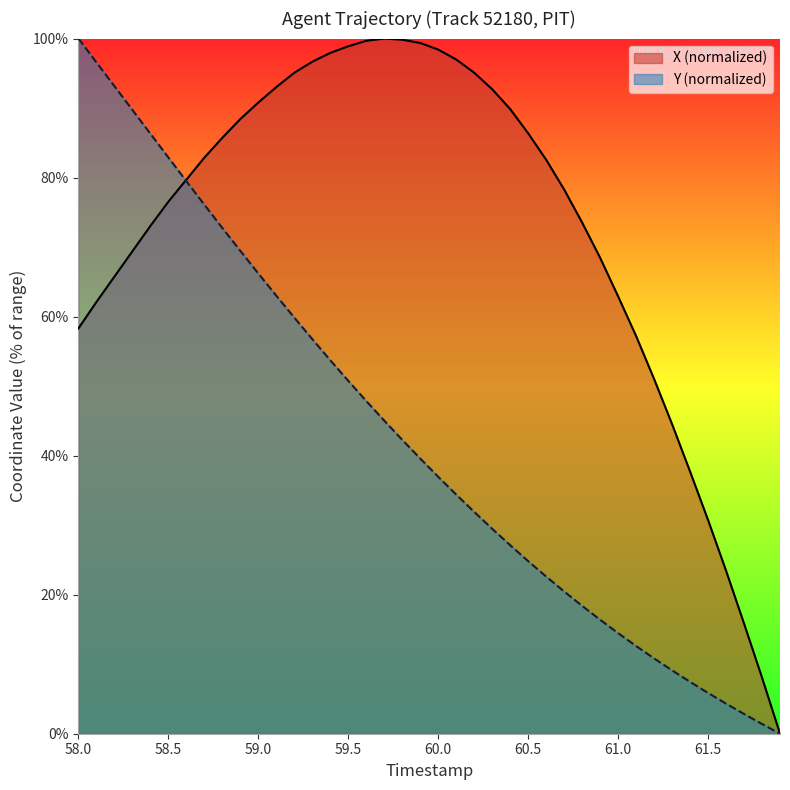

At which label does Y (normalized) reach its peak?

58.0